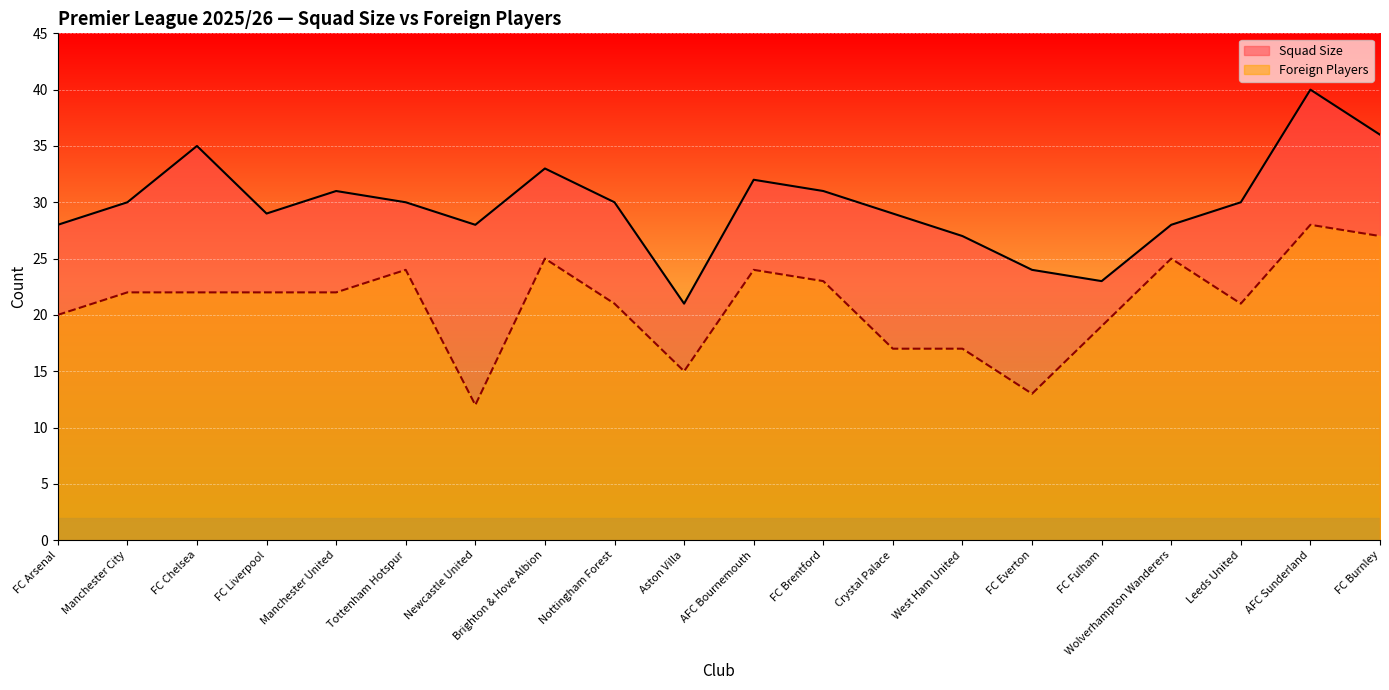

At which category is the sum across all series the highest?

AFC Sunderland